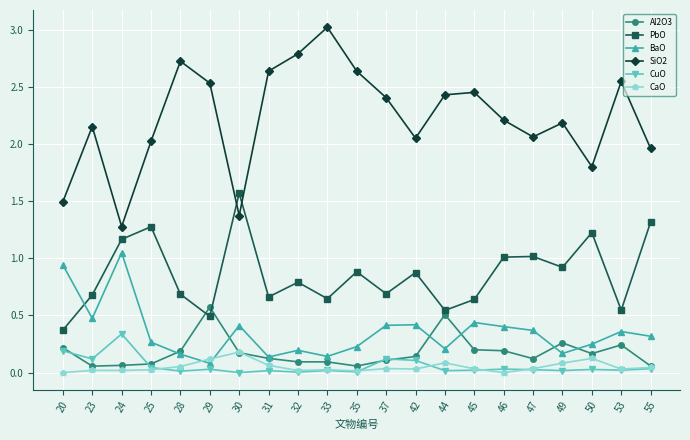

True or false: PbO and Al2O3 cross at least once.

True